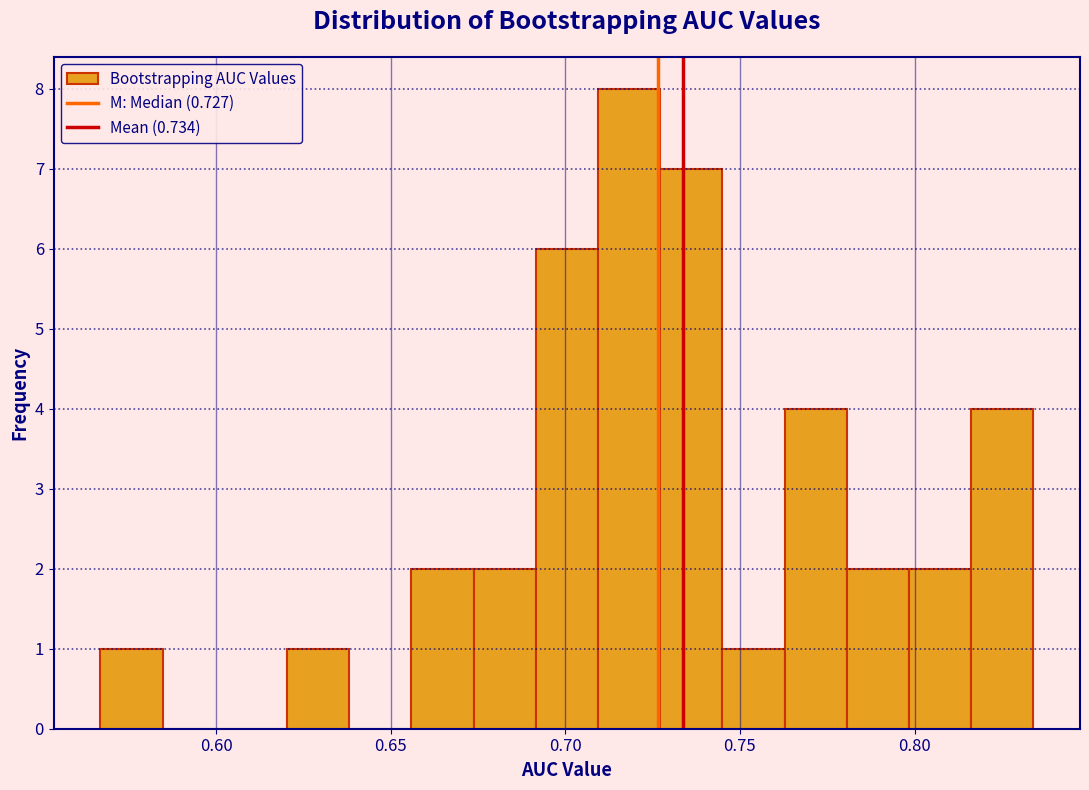

Around what value on the x-axis is the tallest bar? Give the approximate position of its centre, as read against the axis.

0.720